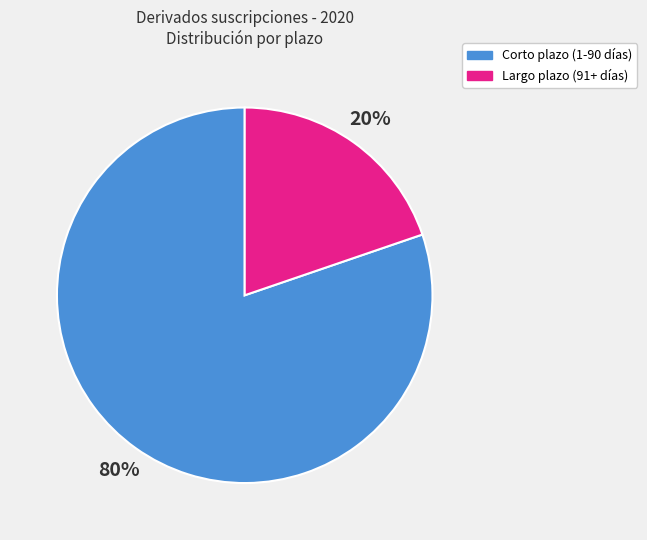

To the nearest percent, what is the difference between the largest and smallest slice percentages?

60%